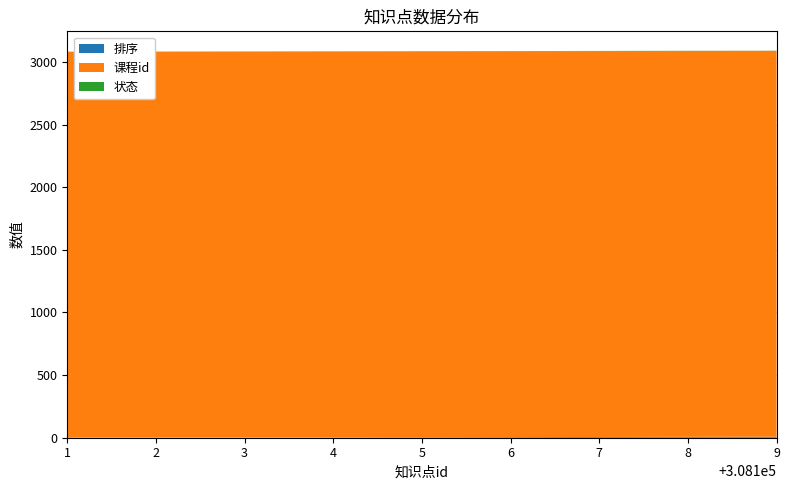

Reading right to left, transcribe all the data shown in this chart.

排序: 308109=8	308108=7	308107=6	308106=5	308105=4	308104=3	308103=2	308102=1	308101=0
课程id: 308109=3081	308108=3081	308107=3081	308106=3081	308105=3081	308104=3081	308103=3081	308102=3081	308101=3081
状态: 308109=1	308108=1	308107=1	308106=1	308105=1	308104=1	308103=1	308102=1	308101=1